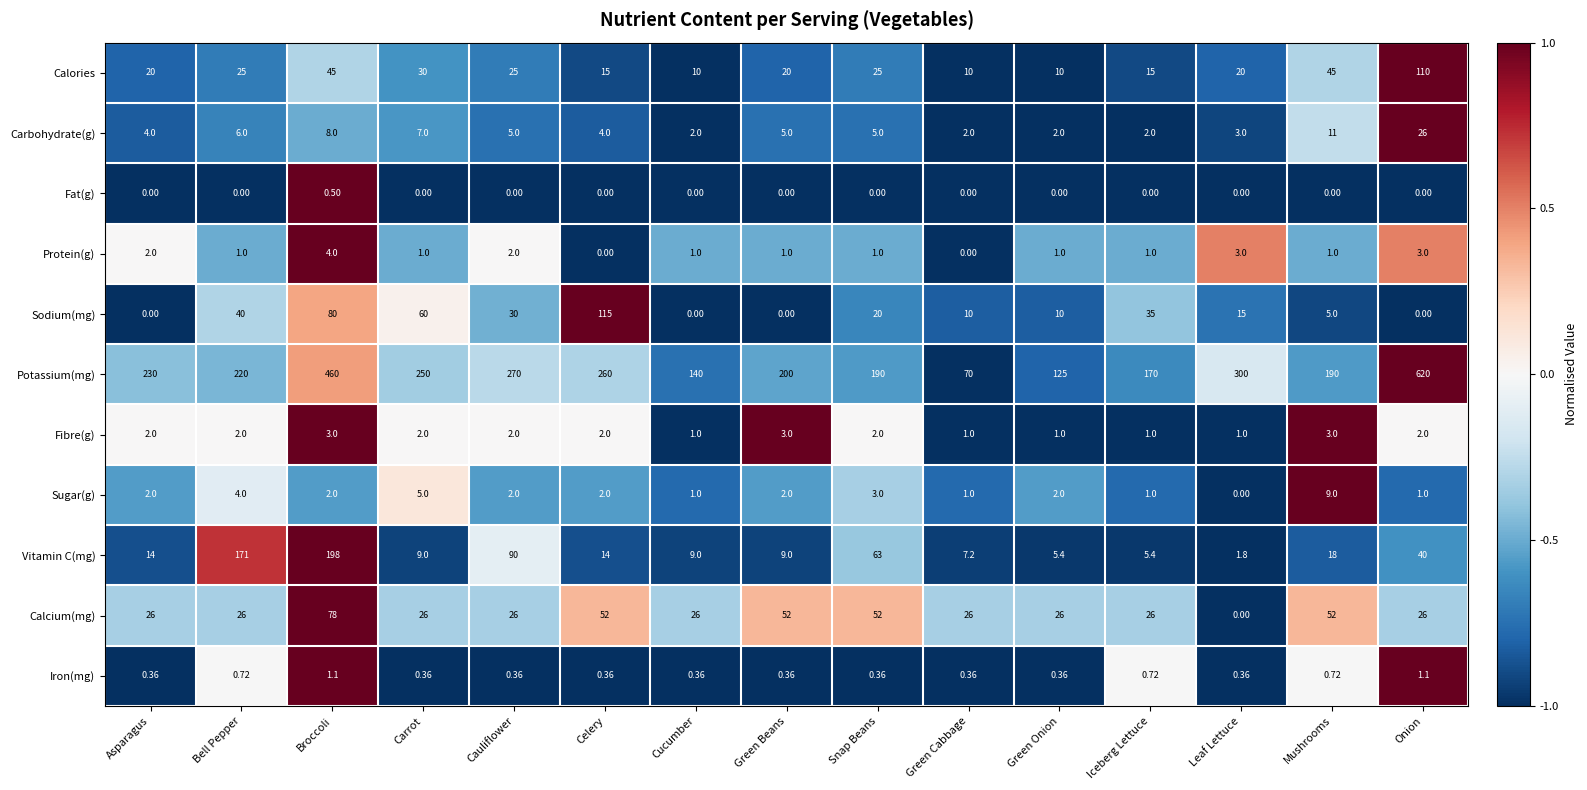

Rank the series at Broccoli from lowest to highest value.

Fat(g), Iron(mg), Sugar(g), Fibre(g), Protein(g), Carbohydrate(g), Calories, Calcium(mg), Sodium(mg), Vitamin C(mg), Potassium(mg)